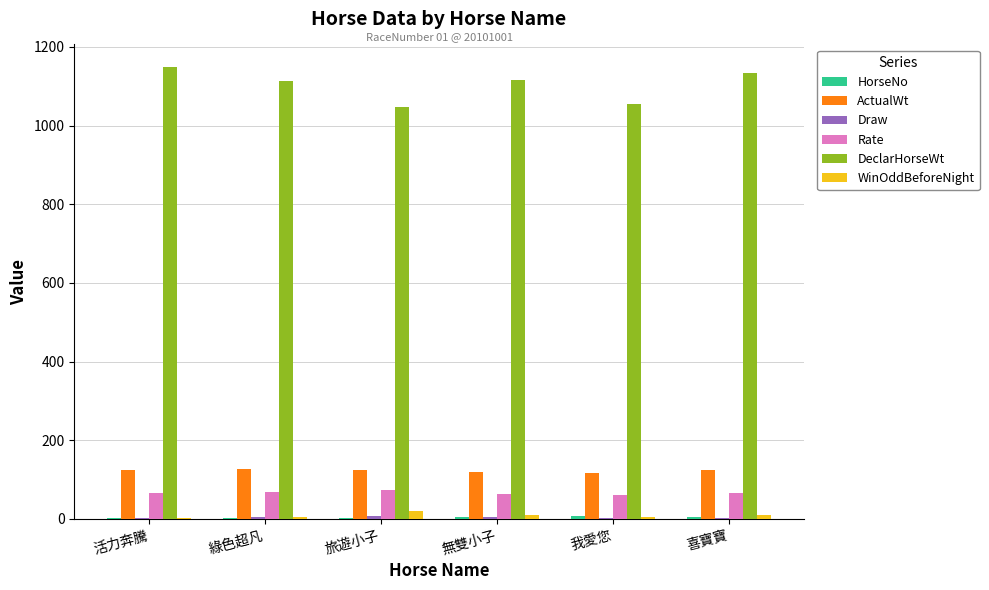

What is the sum of all Rate values?

398.0